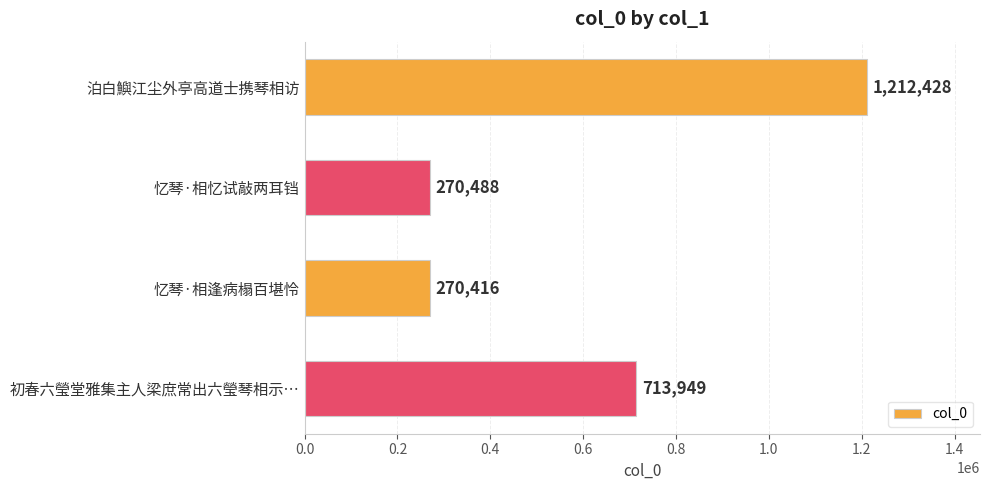

Is it true that the value at 泊白鱮江尘外亭高道士携琴相访 is 692840?

False